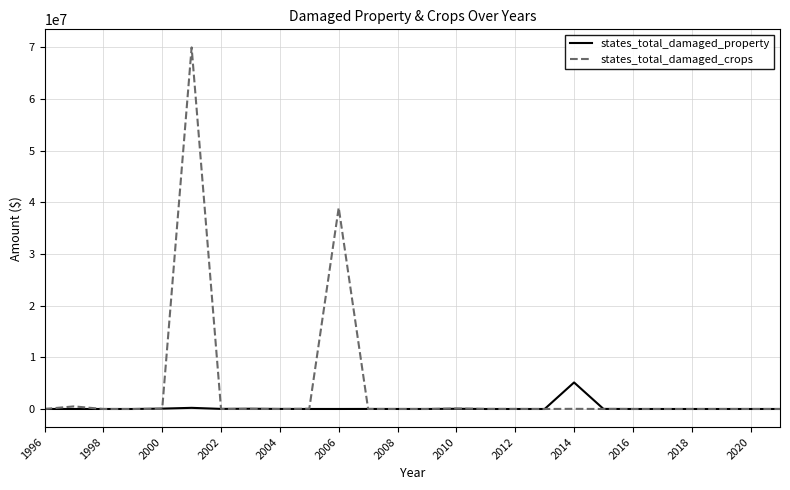

In states_total_damaged_property, how many points are higher than both neighbors (excluding endpoints)?

7